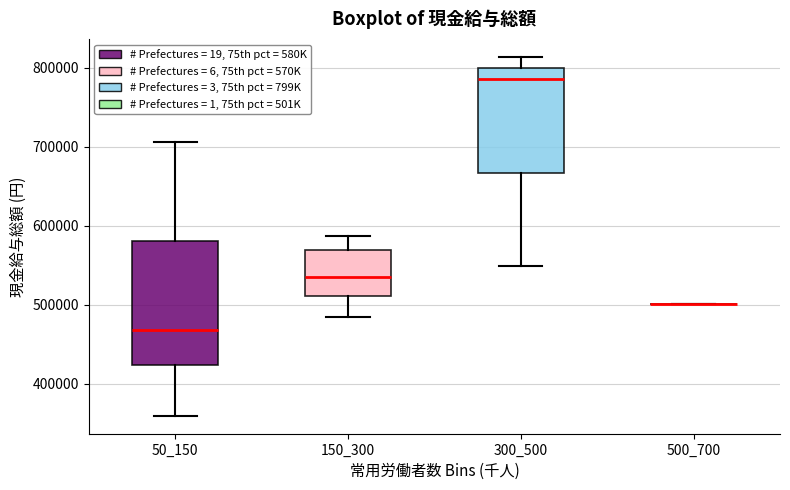

Reading left to right, transcribe this box plot: for each box, give where its median line is, the range the box spans, and where its two whiskers end, as read against the y-axis. The values are not printed on the chart, so give them approximately, as read against the axis.

50_150: median 470000, box 420000 to 580000, whiskers 360000 to 710000
150_300: median 540000, box 510000 to 570000, whiskers 480000 to 590000
300_500: median 790000, box 670000 to 800000, whiskers 550000 to 810000
500_700: box collapsed to a line at 500000, whiskers 500000 to 500000